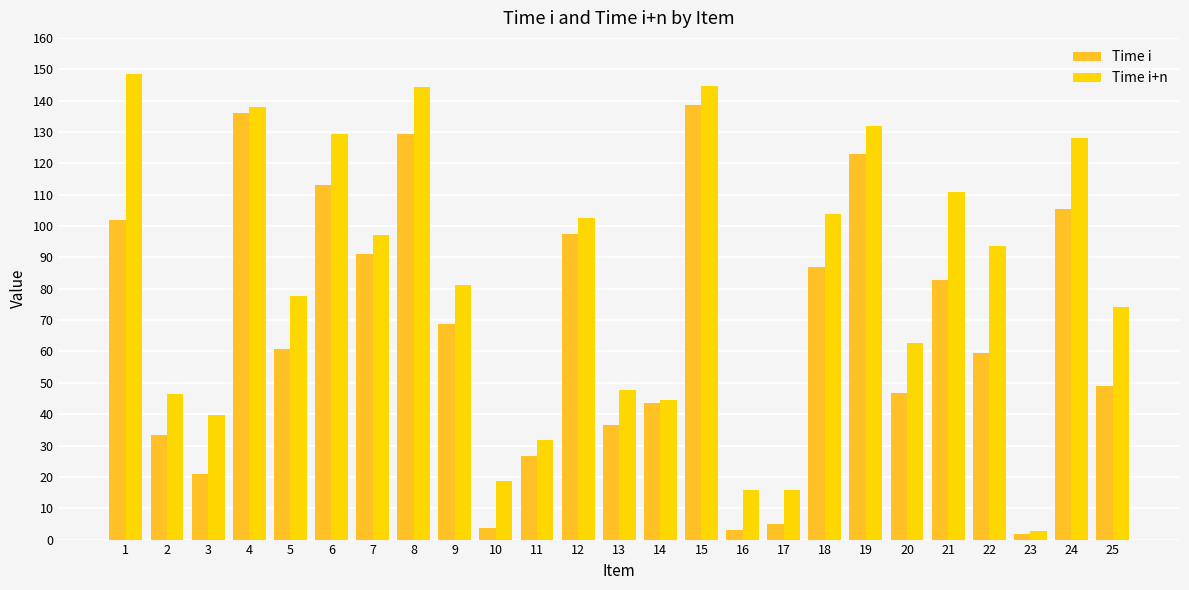

At 25, list the series in order from smallest to largest.

Time i, Time i+n